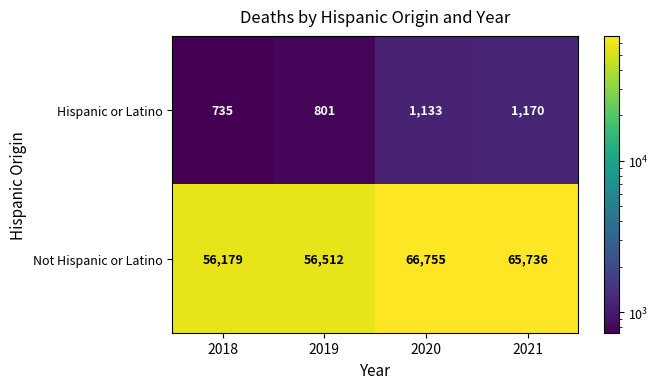

Which series has the widest spread of values?

Not Hispanic or Latino